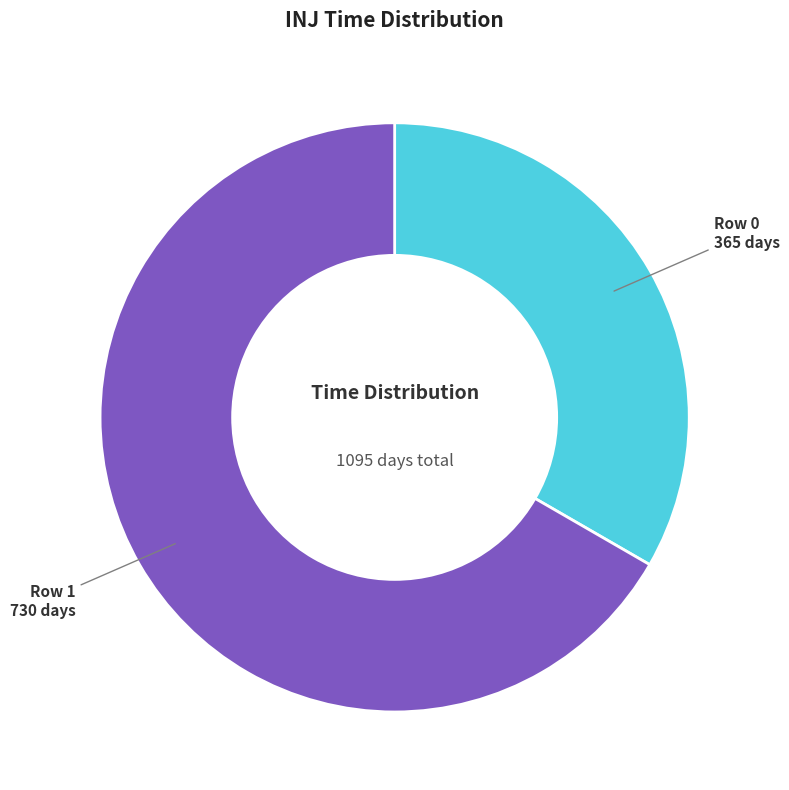

Is there any slice that represents more than half of the pie?

Yes